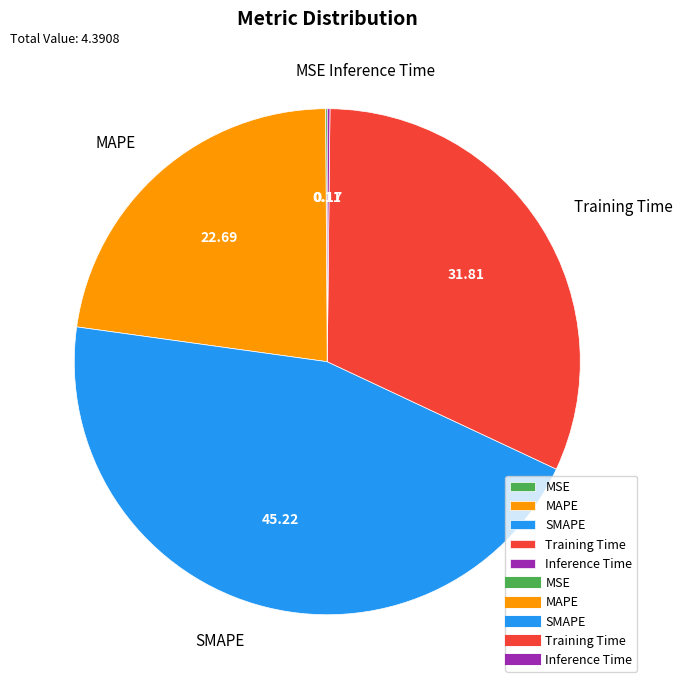

Which category has the biggest portion of the pie?

SMAPE